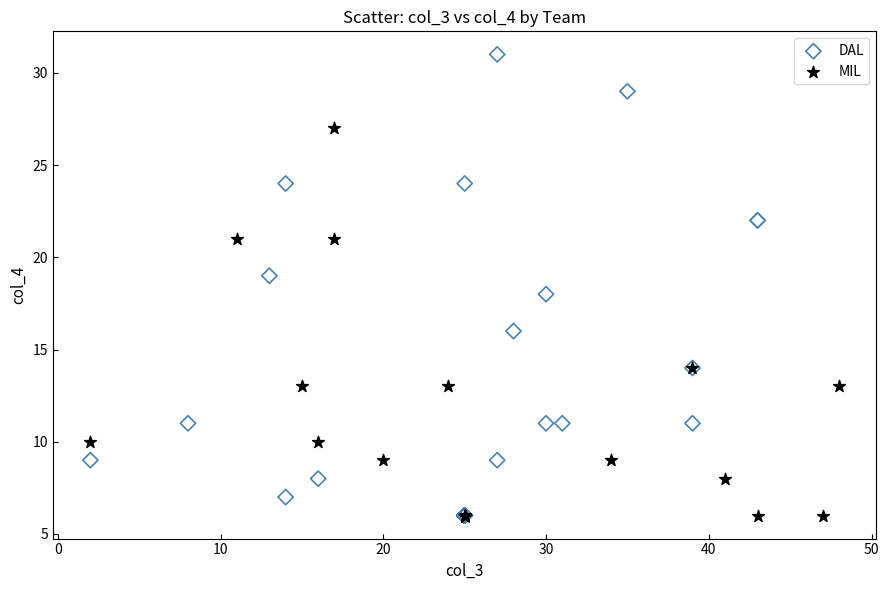

Which series has the widest spread of Y values?

DAL